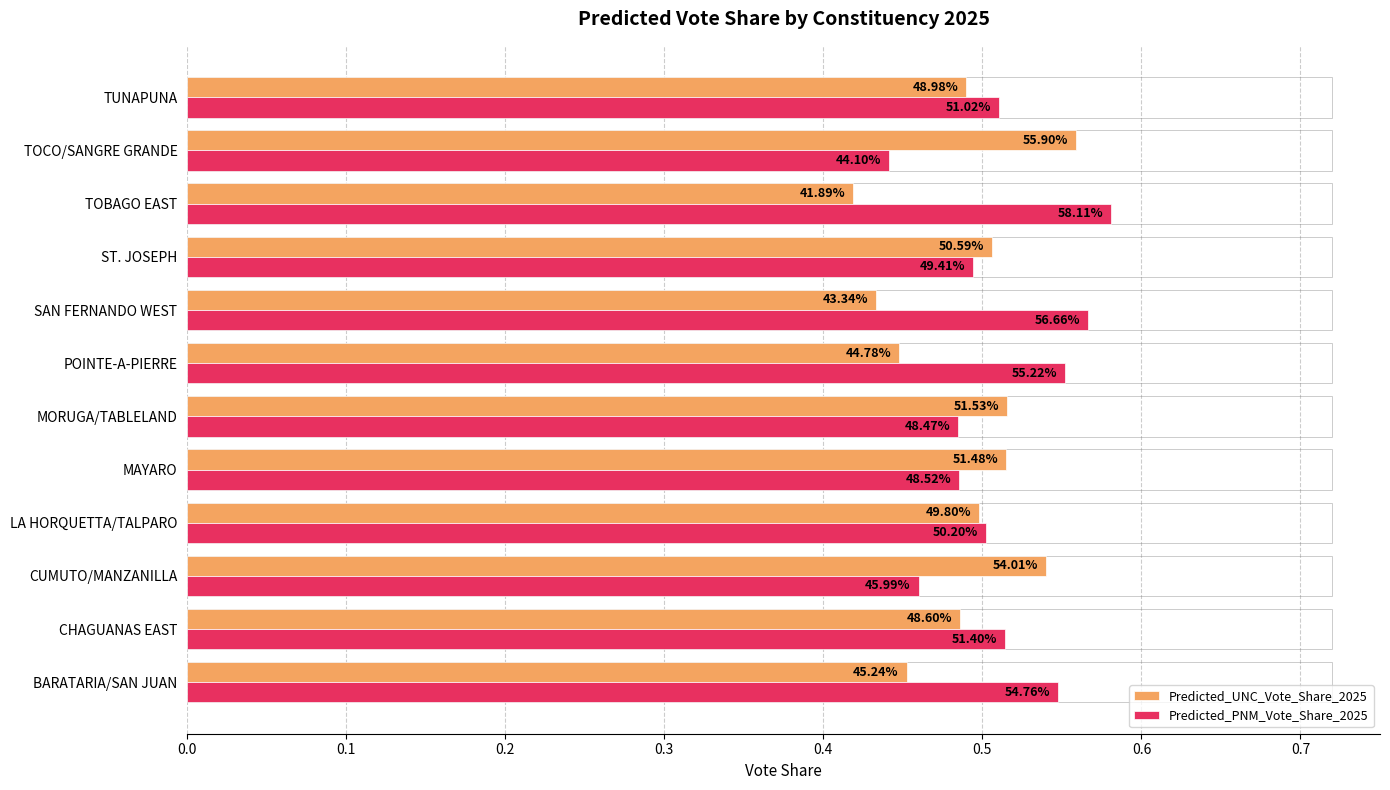

What are all the series names shown in the legend?

Predicted_UNC_Vote_Share_2025, Predicted_PNM_Vote_Share_2025